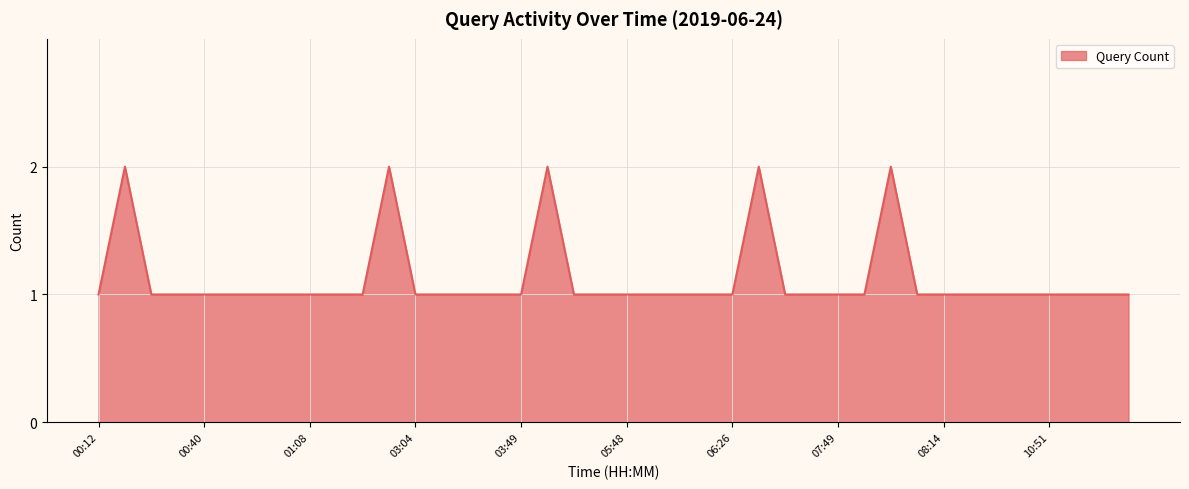

At which category does the chart reach its minimum across all series?

00:12